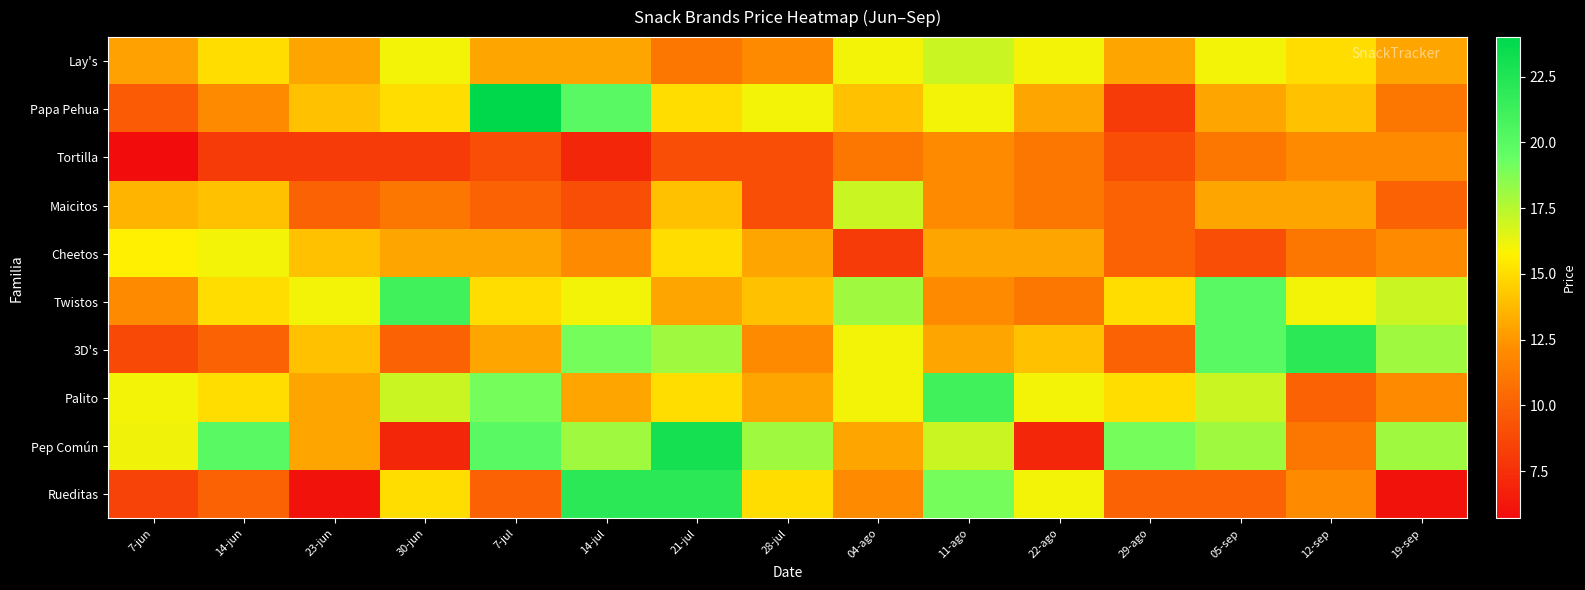

Reading left to right, extract all data points from this chart.

Lay's: 7-jun=12.9	14-jun=15.0	23-jun=13.0	30-jun=16.0	7-jul=13.0	14-jul=13.0	21-jul=11.0	28-jul=12.0	04-ago=16.0	11-ago=17.0	22-ago=16.0	29-ago=13.0	05-sep=16.0	12-sep=15.0	19-sep=13.0
Papa Pehua: 7-jun=9.6	14-jun=12.0	23-jun=14.0	30-jun=15.0	7-jul=24.0	14-jul=20.0	21-jul=15.0	28-jul=16.0	04-ago=14.0	11-ago=16.0	22-ago=13.0	29-ago=8.0	05-sep=13.0	12-sep=14.0	19-sep=11.0
Tortilla: 7-jun=5.7	14-jun=8.0	23-jun=8.0	30-jun=8.0	7-jul=9.0	14-jul=7.0	21-jul=9.0	28-jul=9.0	04-ago=11.0	11-ago=12.0	22-ago=11.0	29-ago=9.0	05-sep=11.0	12-sep=12.0	19-sep=12.0
Maicitos: 7-jun=13.6	14-jun=14.0	23-jun=10.0	30-jun=11.0	7-jul=10.0	14-jul=9.0	21-jul=14.0	28-jul=9.0	04-ago=17.0	11-ago=12.0	22-ago=11.0	29-ago=10.0	05-sep=13.0	12-sep=13.0	19-sep=10.0
Cheetos: 7-jun=15.6	14-jun=16.0	23-jun=14.0	30-jun=13.0	7-jul=13.0	14-jul=12.0	21-jul=15.0	28-jul=13.0	04-ago=8.0	11-ago=13.0	22-ago=13.0	29-ago=10.0	05-sep=9.0	12-sep=11.0	19-sep=12.0
Twistos: 7-jun=12.0	14-jun=15.0	23-jun=16.0	30-jun=21.0	7-jul=15.0	14-jul=16.0	21-jul=13.0	28-jul=14.0	04-ago=18.0	11-ago=12.0	22-ago=11.0	29-ago=15.0	05-sep=20.0	12-sep=16.0	19-sep=17.0
3D's: 7-jun=8.8	14-jun=10.0	23-jun=14.0	30-jun=10.0	7-jul=13.0	14-jul=19.0	21-jul=18.0	28-jul=12.0	04-ago=16.0	11-ago=13.0	22-ago=14.0	29-ago=10.0	05-sep=20.0	12-sep=22.0	19-sep=18.0
Palito: 7-jun=16.0	14-jun=15.0	23-jun=13.0	30-jun=17.0	7-jul=19.0	14-jul=13.0	21-jul=15.0	28-jul=13.0	04-ago=16.0	11-ago=21.0	22-ago=16.0	29-ago=15.0	05-sep=17.0	12-sep=10.0	19-sep=12.0
Pep Común: 7-jun=16.1	14-jun=20.0	23-jun=13.0	30-jun=7.0	7-jul=20.0	14-jul=18.0	21-jul=23.0	28-jul=18.0	04-ago=13.0	11-ago=17.0	22-ago=7.0	29-ago=19.0	05-sep=18.0	12-sep=11.0	19-sep=18.0
Rueditas: 7-jun=8.5	14-jun=10.0	23-jun=6.0	30-jun=15.0	7-jul=10.0	14-jul=22.0	21-jul=22.0	28-jul=15.0	04-ago=12.0	11-ago=19.0	22-ago=16.0	29-ago=10.0	05-sep=10.0	12-sep=12.0	19-sep=6.0